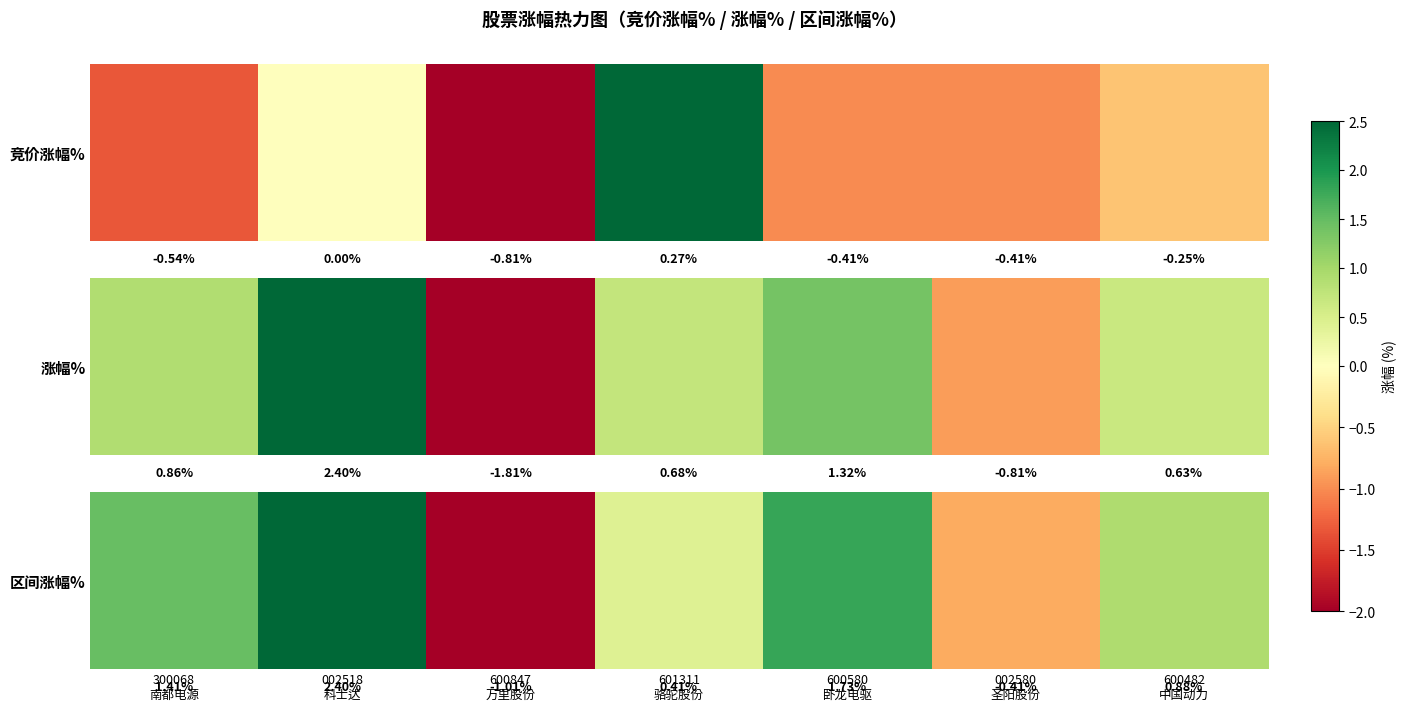

The chart shows a value of -0.3 at 002580
圣阳股份. True or false?

False